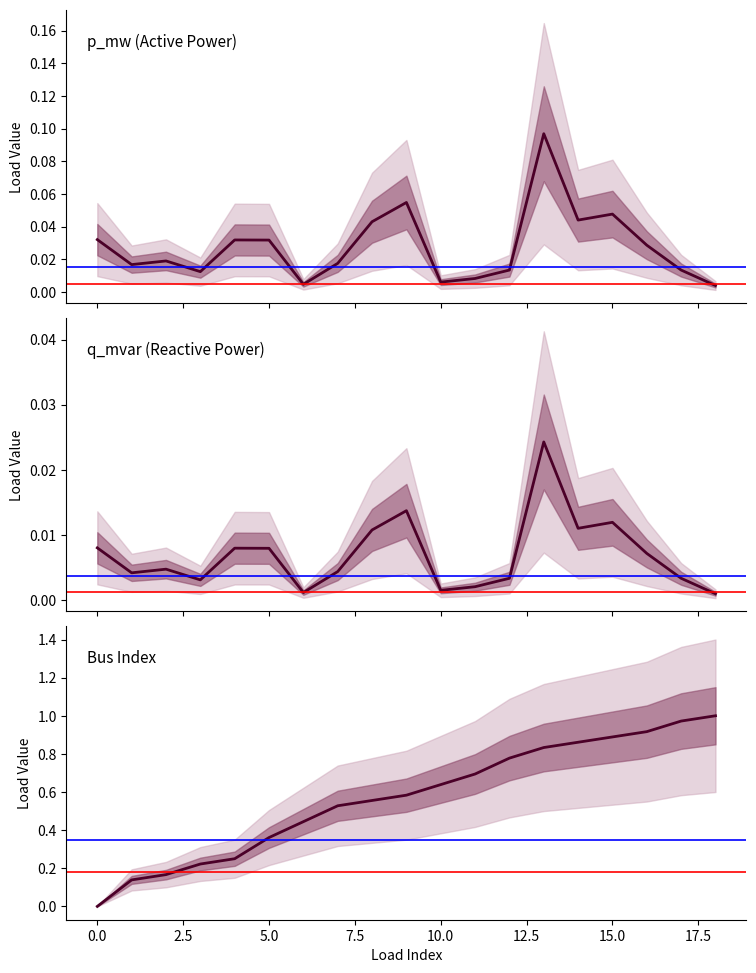

List the series in order of their overall mean, lowest first.

q_mvar, p_mw